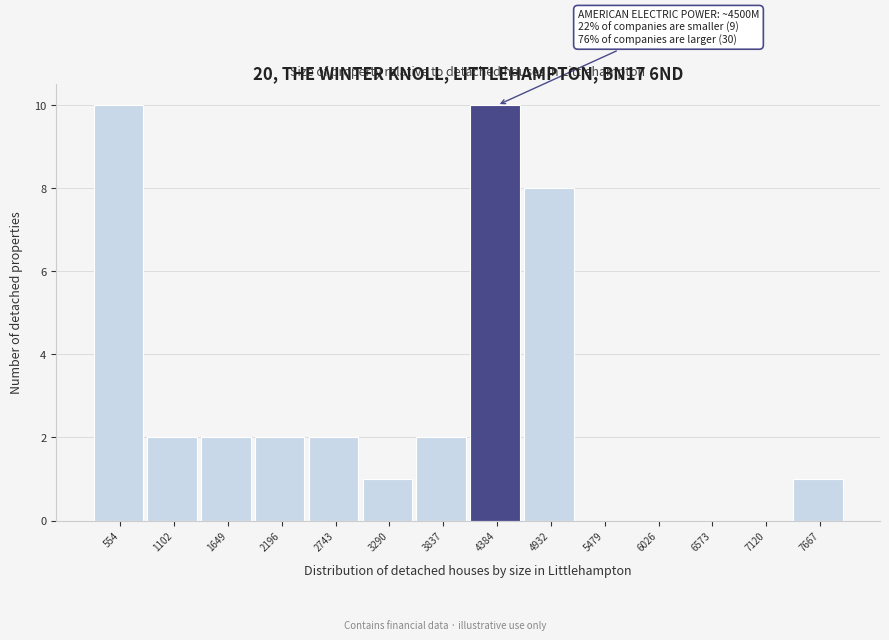

Reading right to left, extract all data points from this chart.

7667=1	7120=0	6573=0	6026=0	5479=0	4932=8	4384=10	3837=2	3290=1	2743=2	2196=2	1649=2	1102=2	554=10